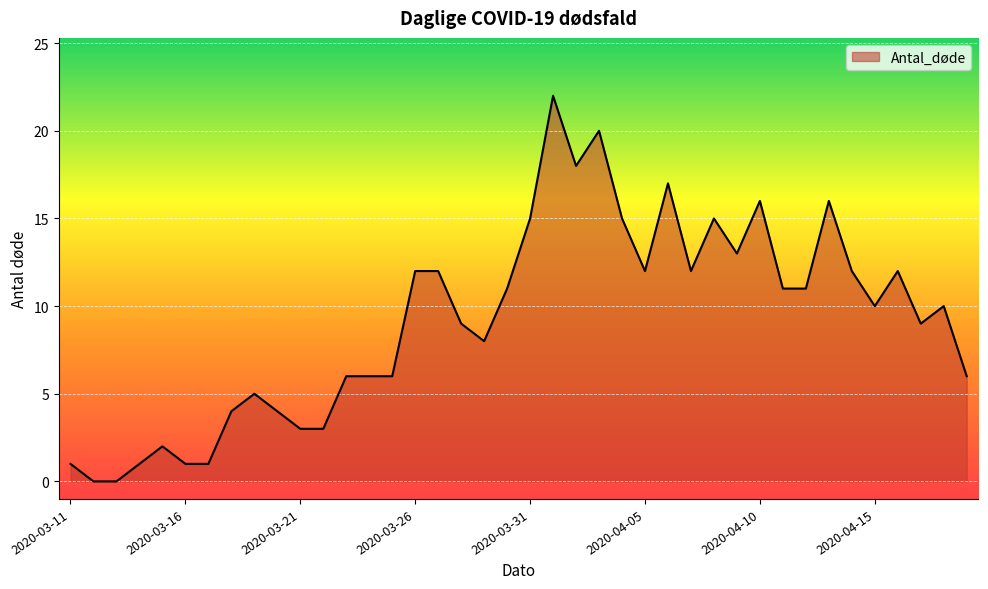

What is the difference between the maximum and minimum values?

22